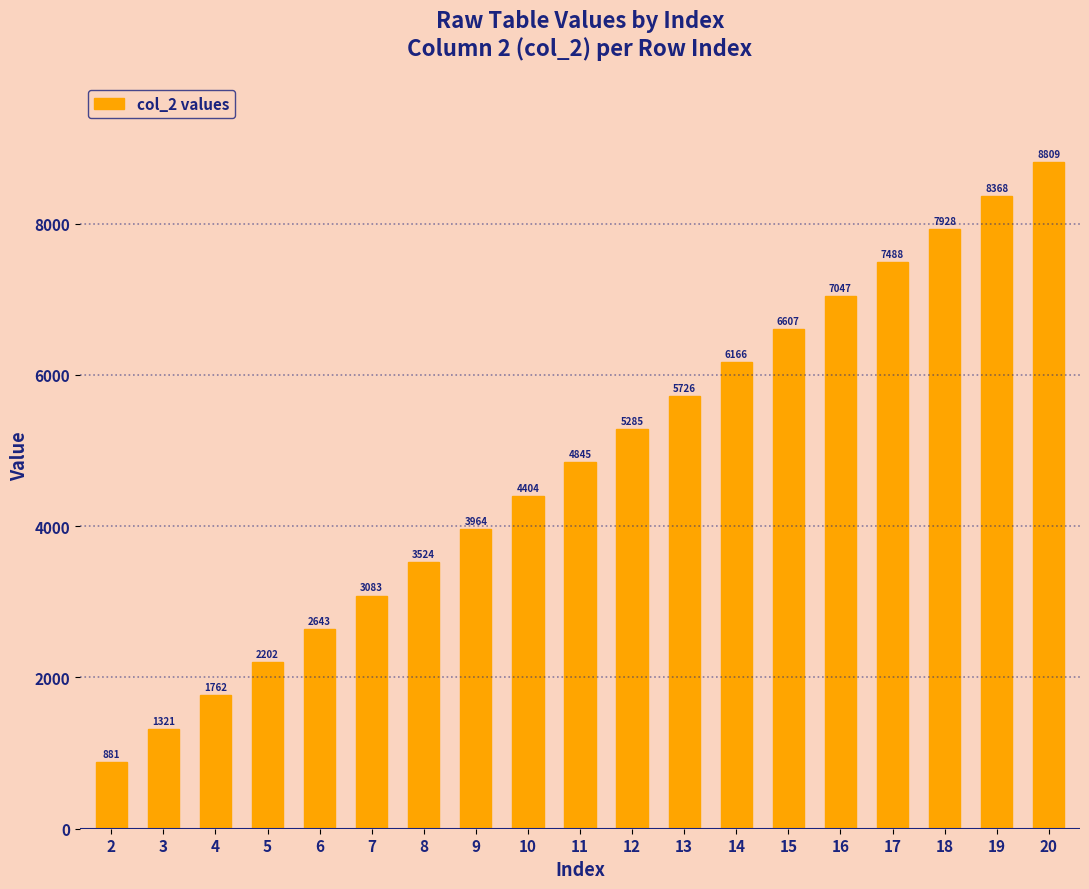

How many distinct data groups are displayed?

1